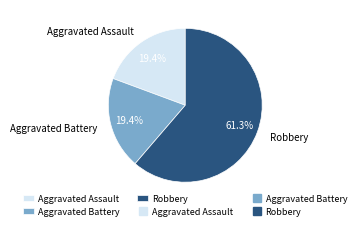

What percentage do Robbery and Aggravated Assault together represent?

80.6%